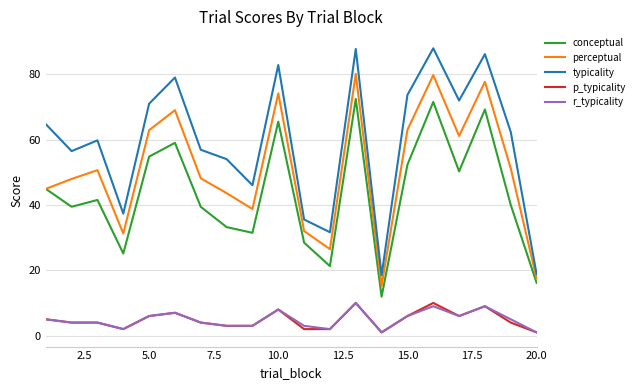

Which series has the widest spread of values?

typicality